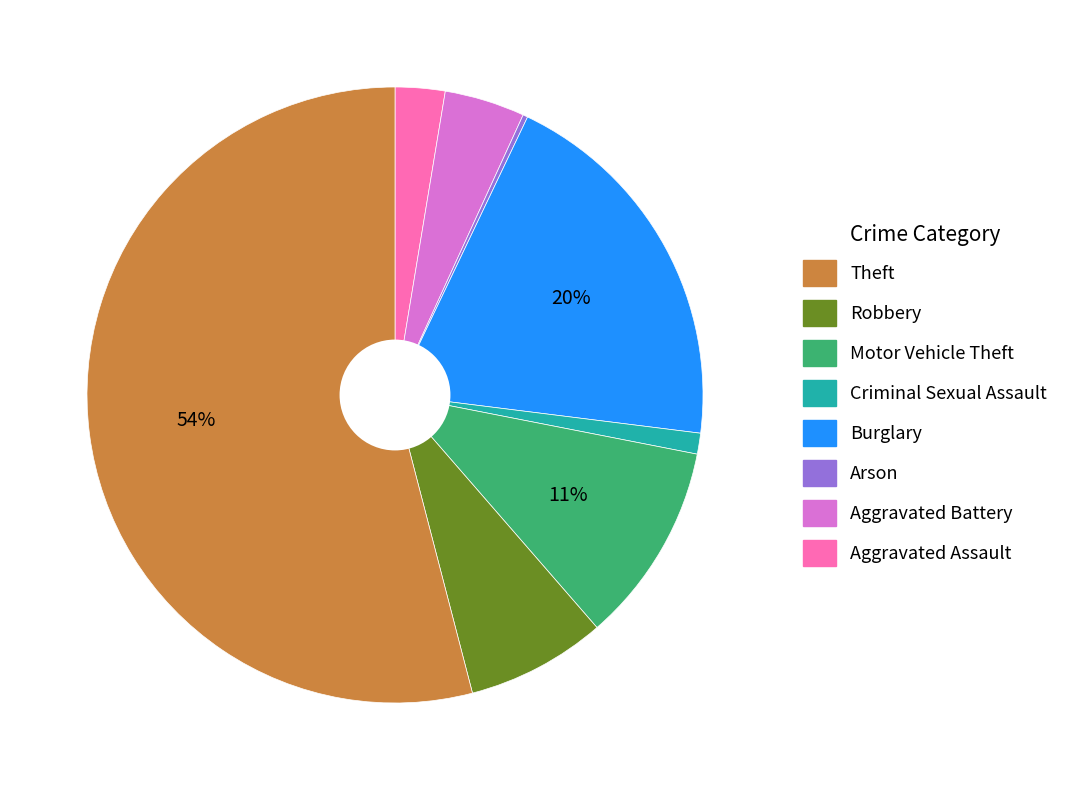

To the nearest percent, what is the difference between the largest and smallest slice percentages?

54%